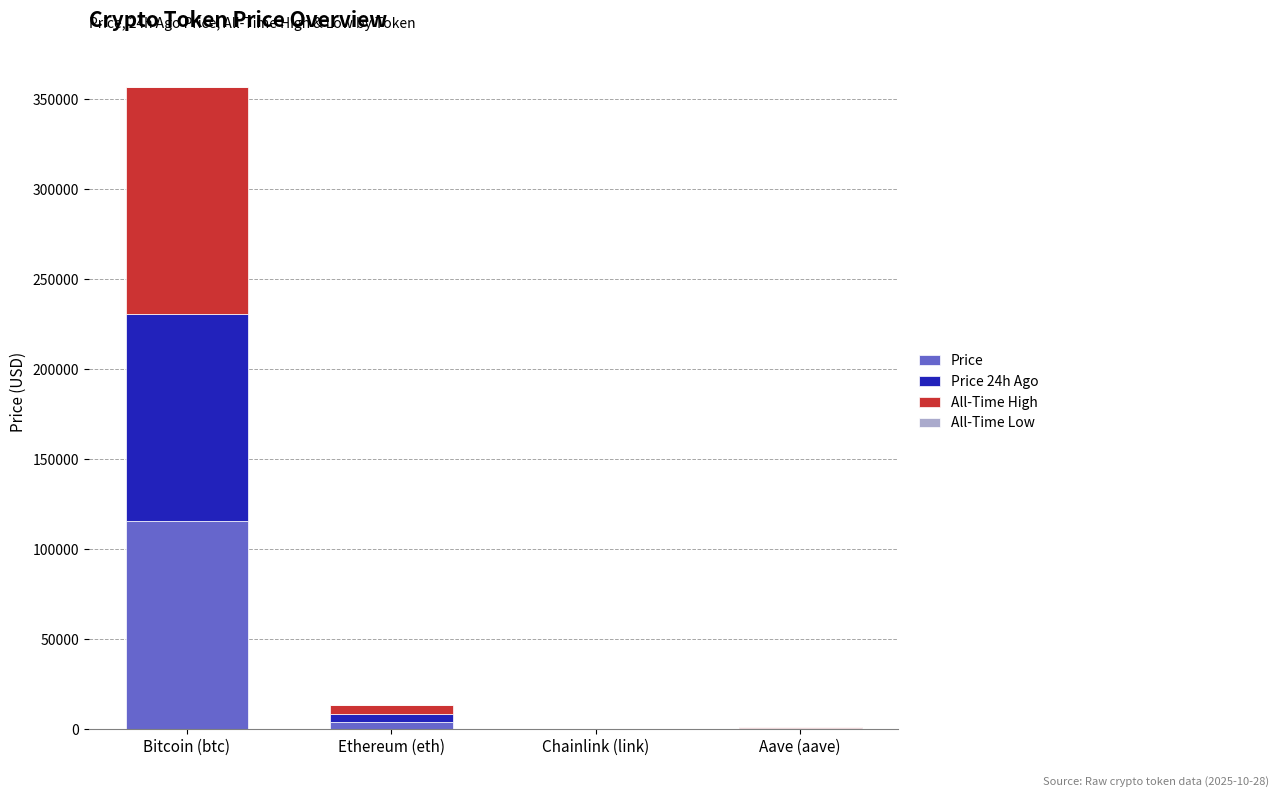

At which category is the sum across all series the highest?

Bitcoin (btc)